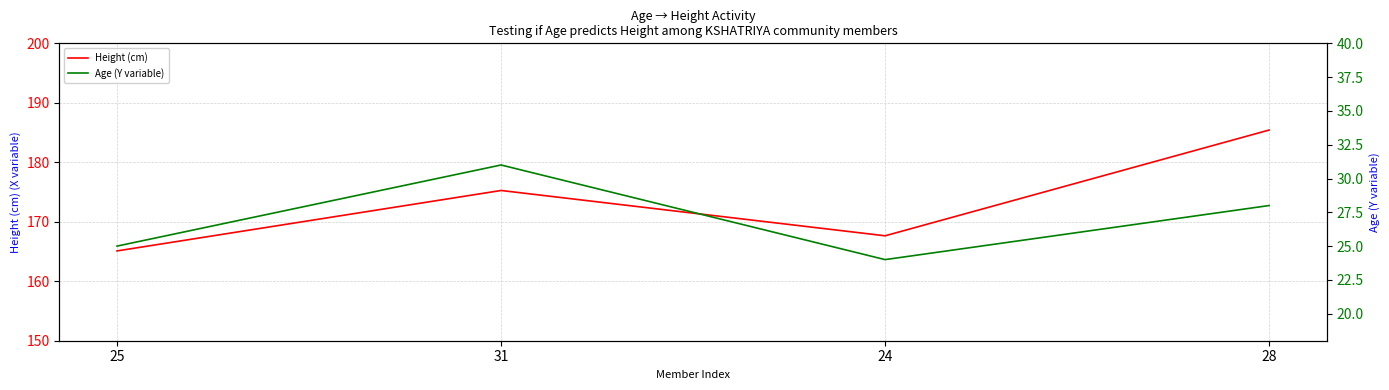

At which label is Age (Y variable) closest to 27?

28